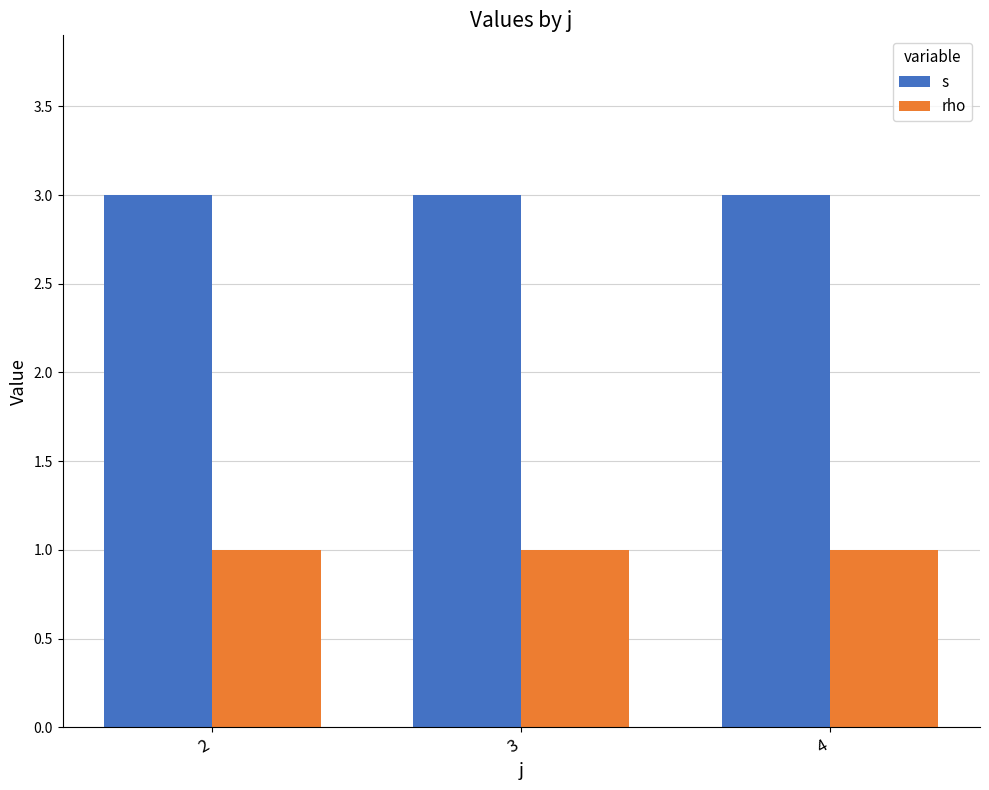

How many data points does each series have?

3